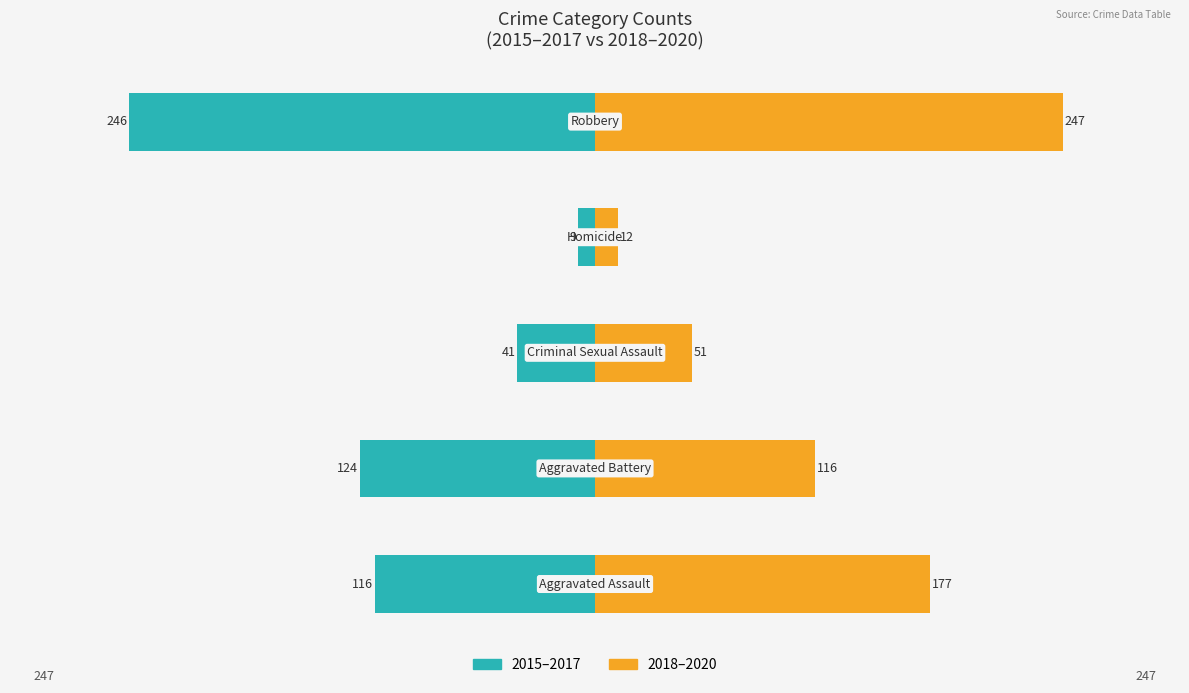

The value of 2018–2020 at 1 is 66. True or false?

False